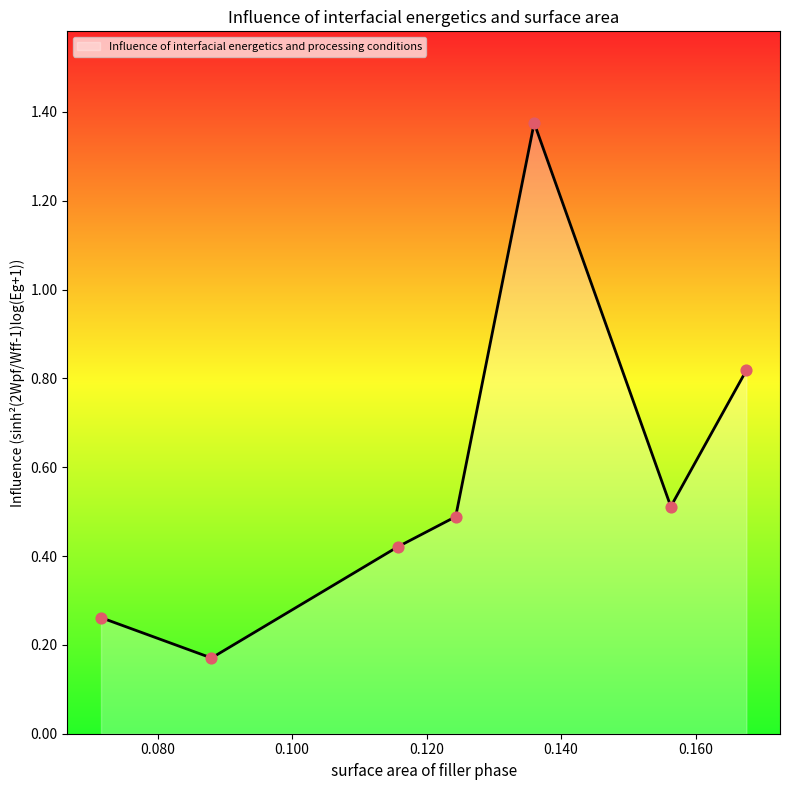

What is the sum of all values?

4.0